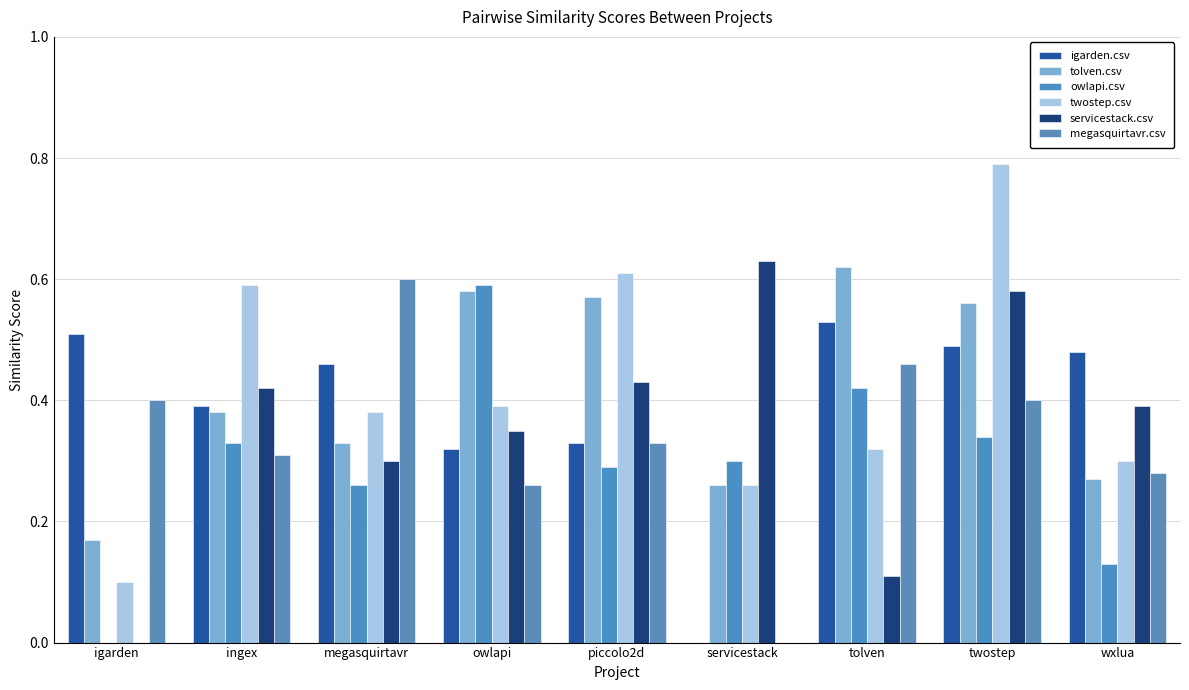

What is the total value across all series at tolven?

2.5